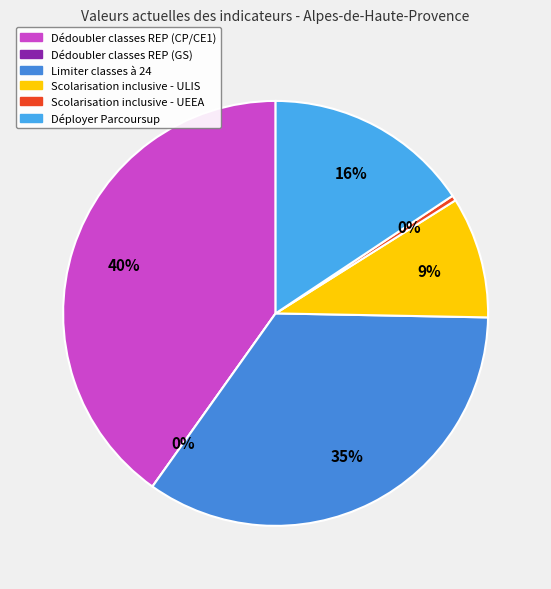

How many slices are in this pie chart?

6